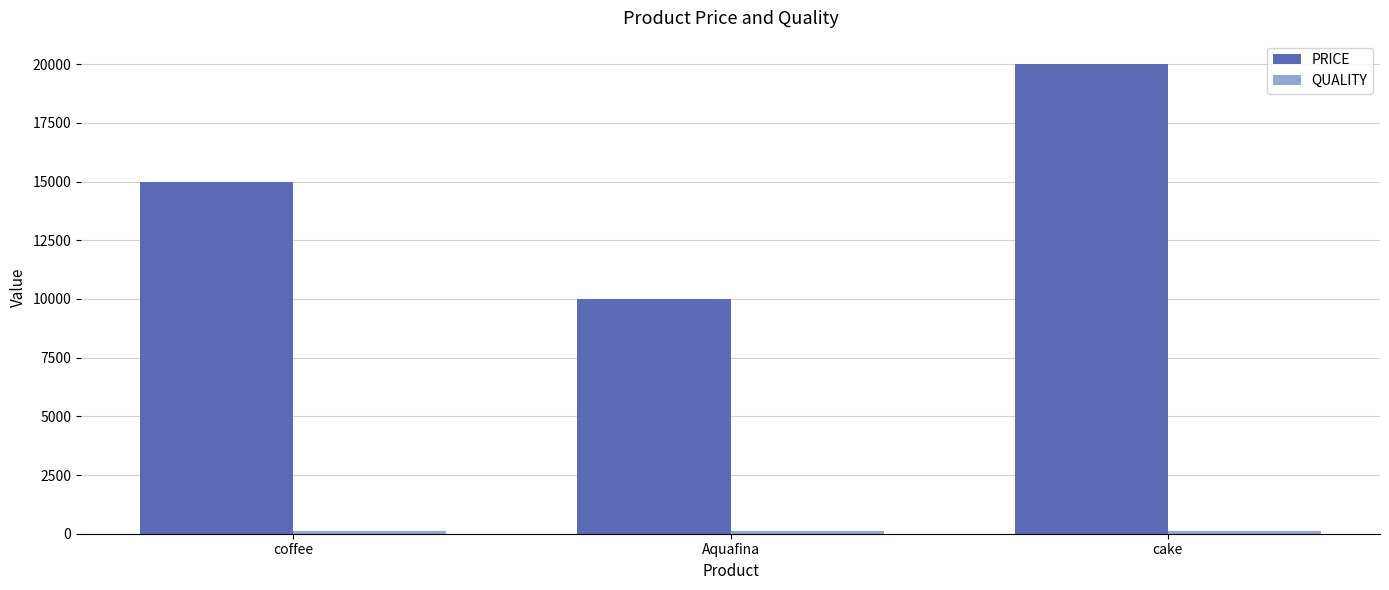

Rank the categories by PRICE value from lowest to highest.

Aquafina, coffee, cake